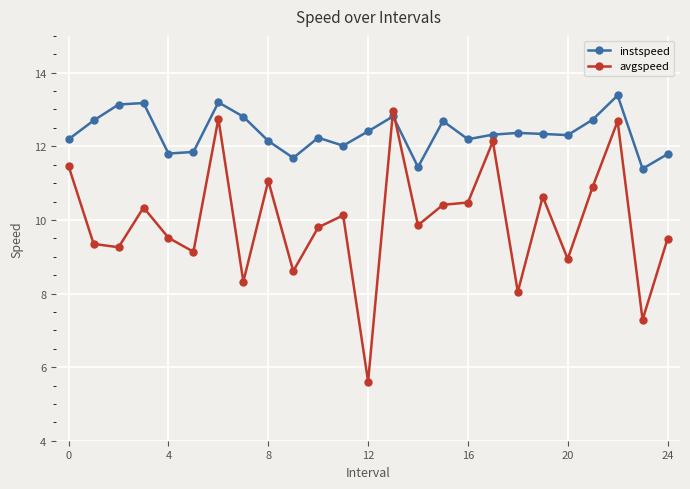

What is the difference between the second highest and second lowest values in the instspeed series?

1.8